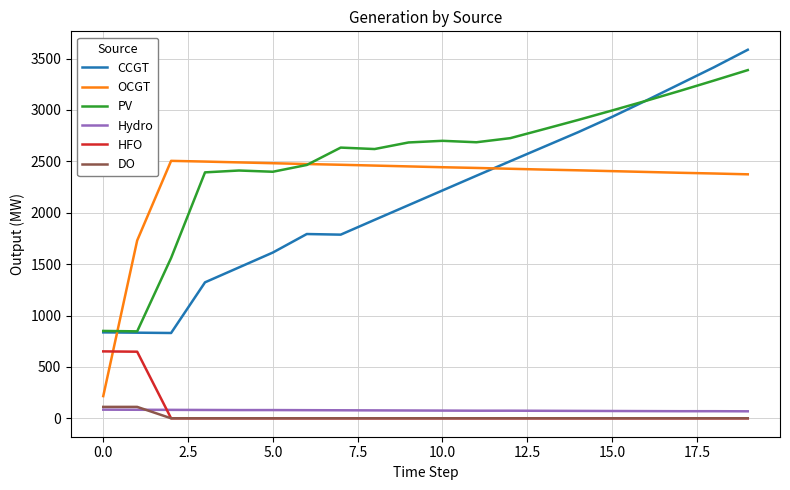

Which series has the largest total across all categories?

PV